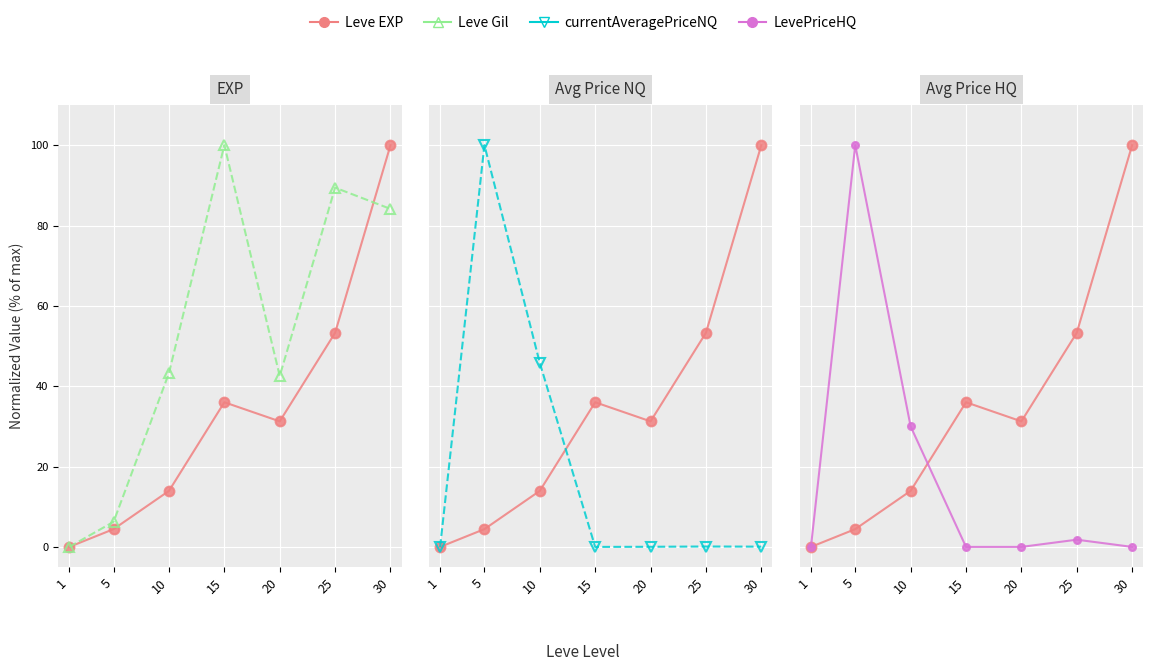

Is the value of Leve EXP at 30 greater than the value of currentAveragePriceNQ at 20?

Yes